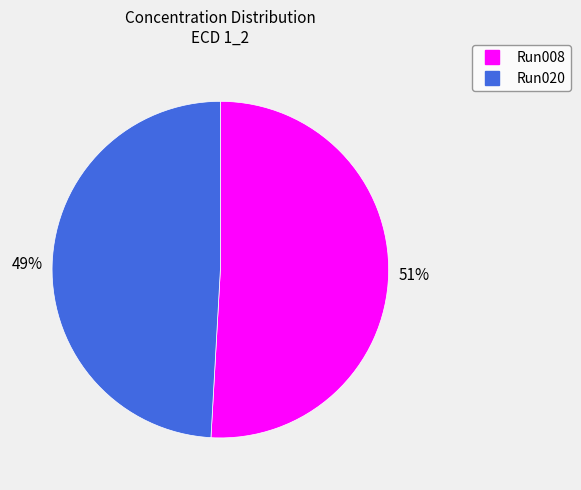

What is the ratio of the value at Run008 to the value at Run020?

1.0